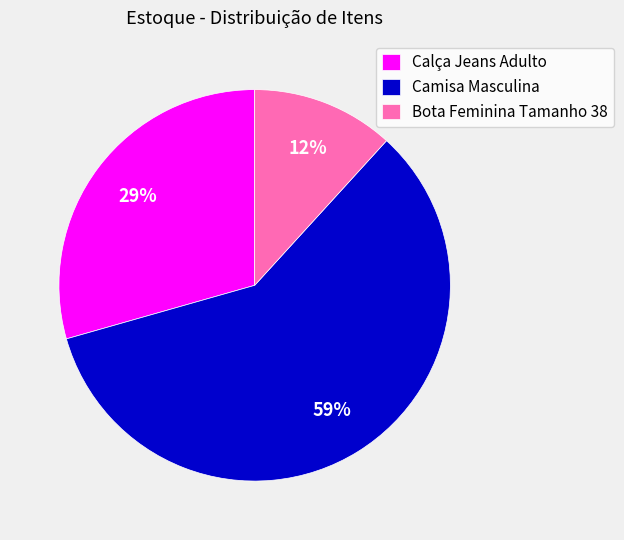

What is the ratio of the value at Camisa Masculina to the value at Calça Jeans Adulto?

2.0